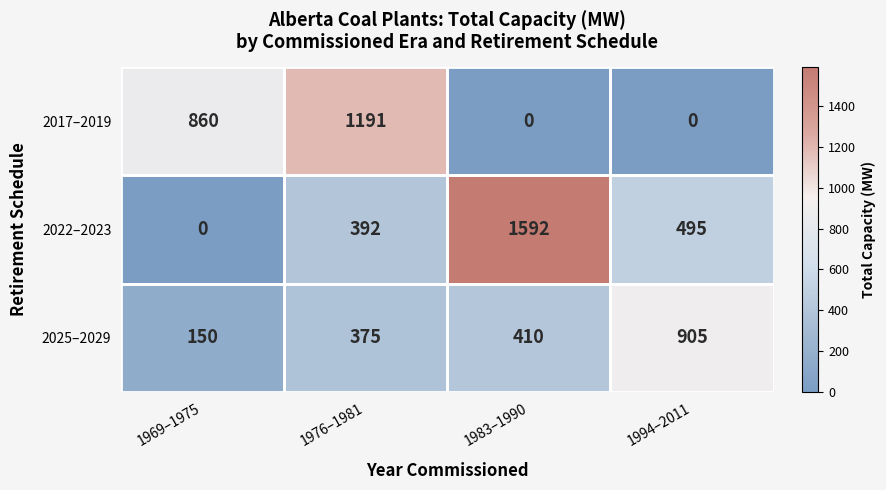

Between 1983–1990 and 1994–2011, which series saw the biggest shift?

2022–2023